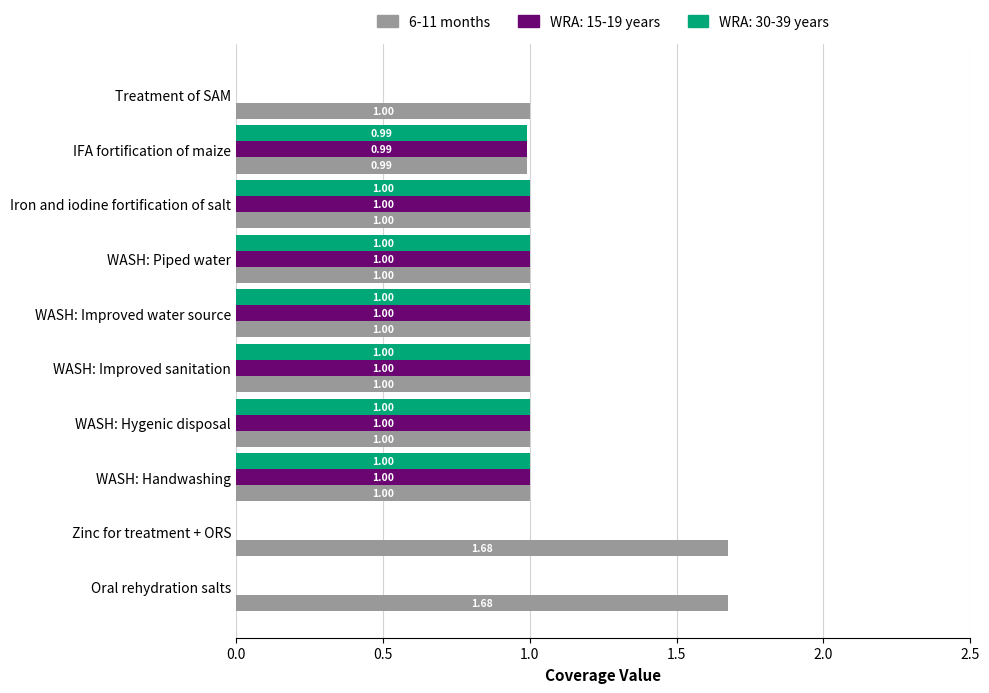

Is the value of WRA: 15-19 years at WASH: Improved water source greater than the value of WRA: 30-39 years at IFA fortification of maize?

Yes